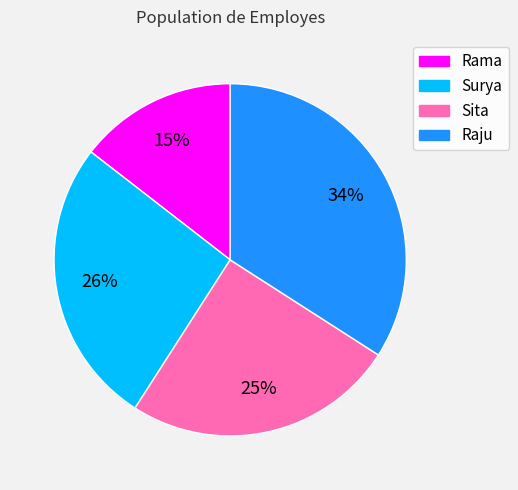

Combined, do Surya and Rama account for over 50%?

No